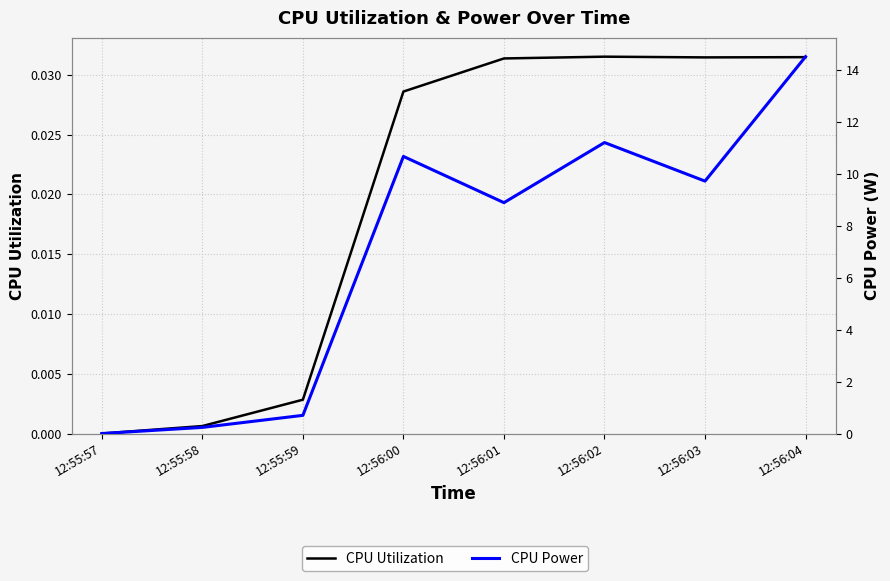

At 12:56:01, list the series in order from largest to smallest.

CPU Power, CPU Utilization